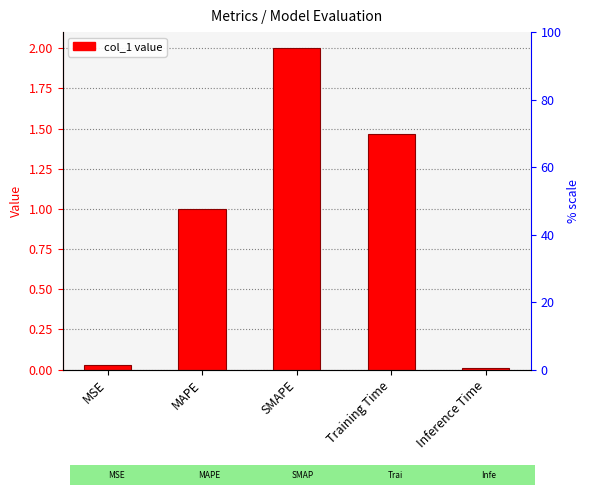

Rank the categories by value from lowest to highest.

Inference Time, MSE, MAPE, Training Time, SMAPE